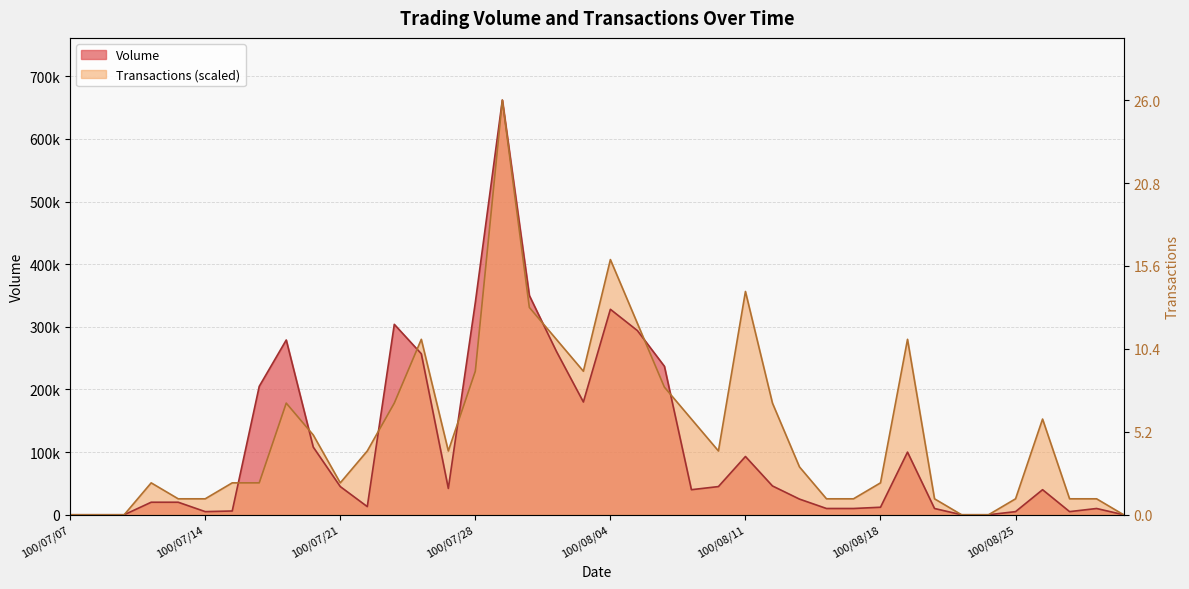

Between which two adjacent categories do Volume and Transactions first intersect?

100/07/15 and 100/07/18